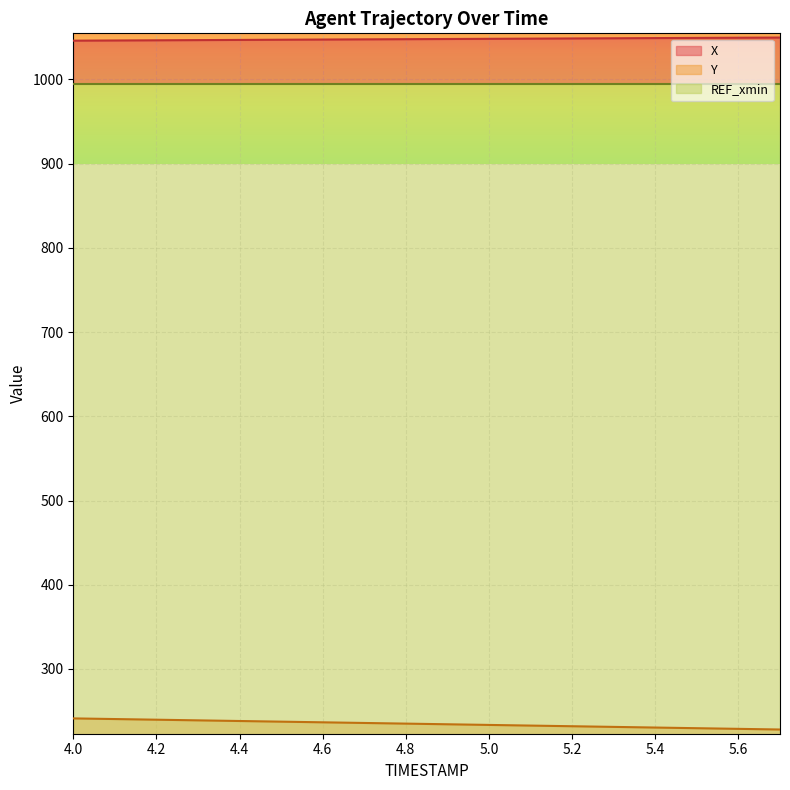

True or false: Y and X intersect in this chart.

False